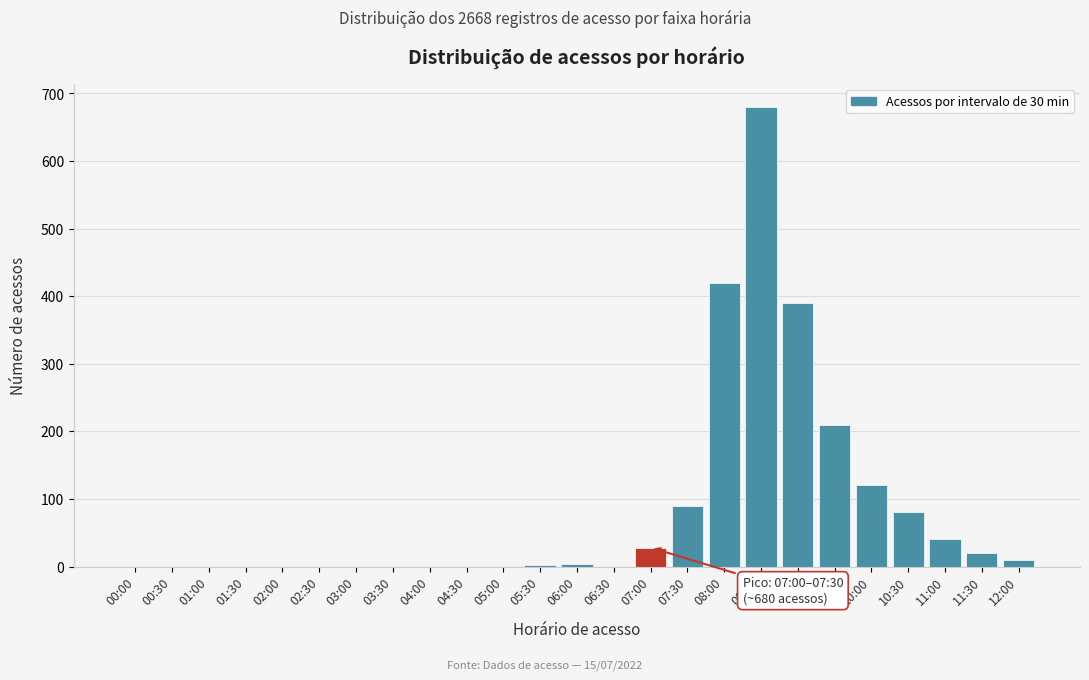

What is the maximum value shown in the chart?

680